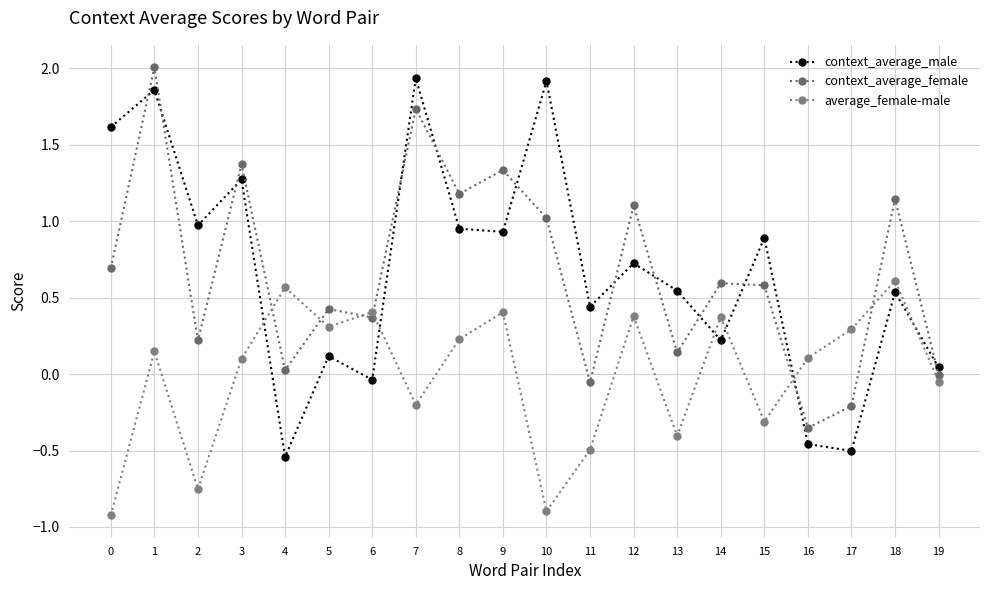

True or false: average_female-male has a value of 0.1 at 3.

True